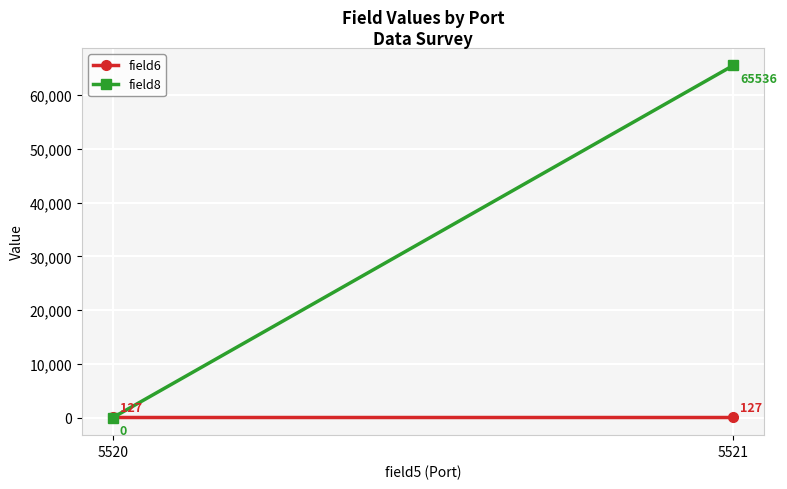

Reading left to right, extract all data points from this chart.

field6: 5520=127	5521=127
field8: 5520=0	5521=65536